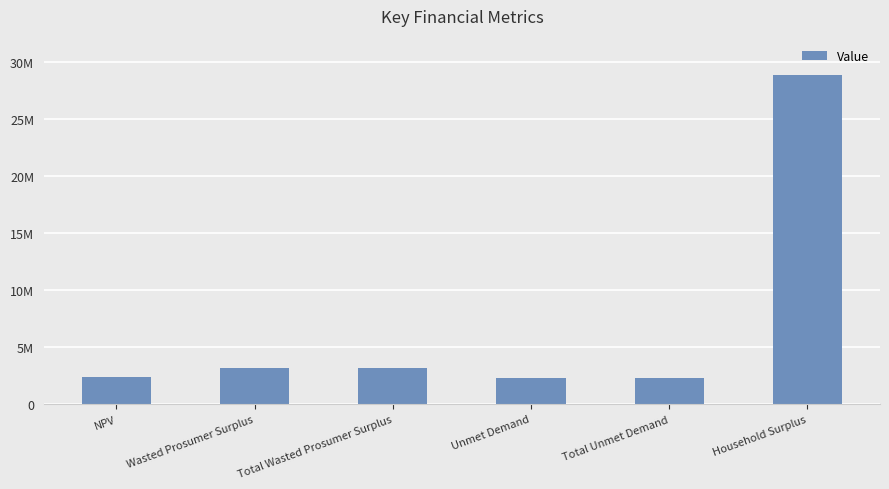

Read the value at Total Unmet Demand.

2304373.4